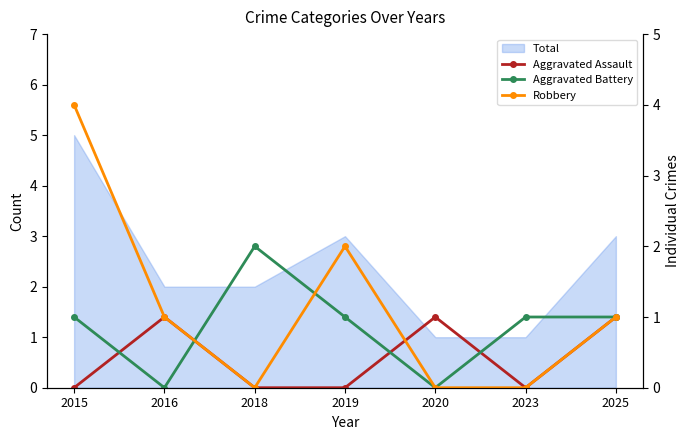

What is the sum of the Aggravated Assault values at 2018 and 2016?

1